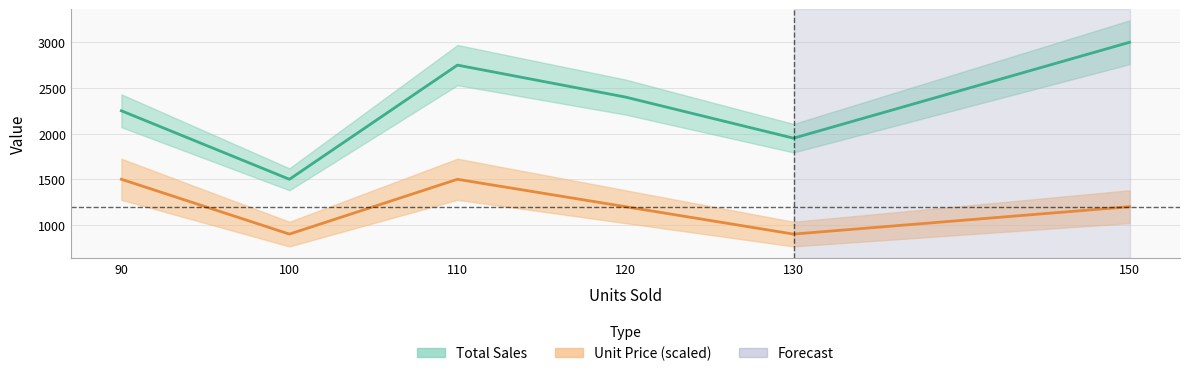

How many lines are shown in the chart?

2